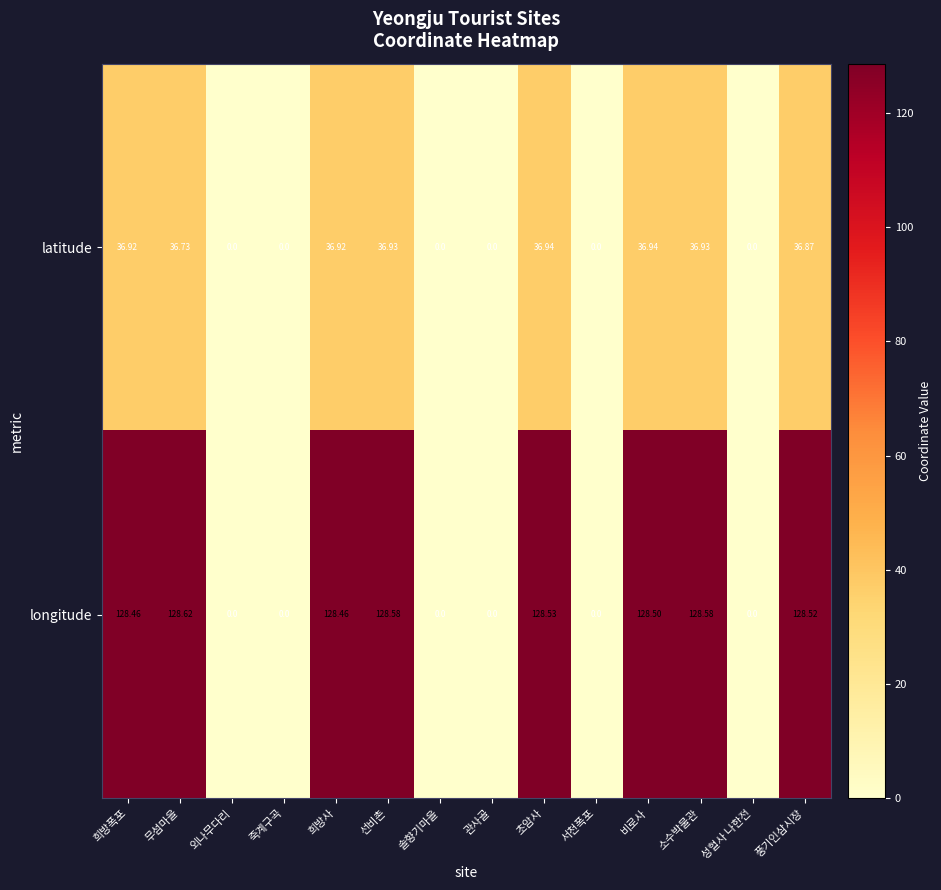

Which label corresponds to the largest value in the chart?

무섬마을